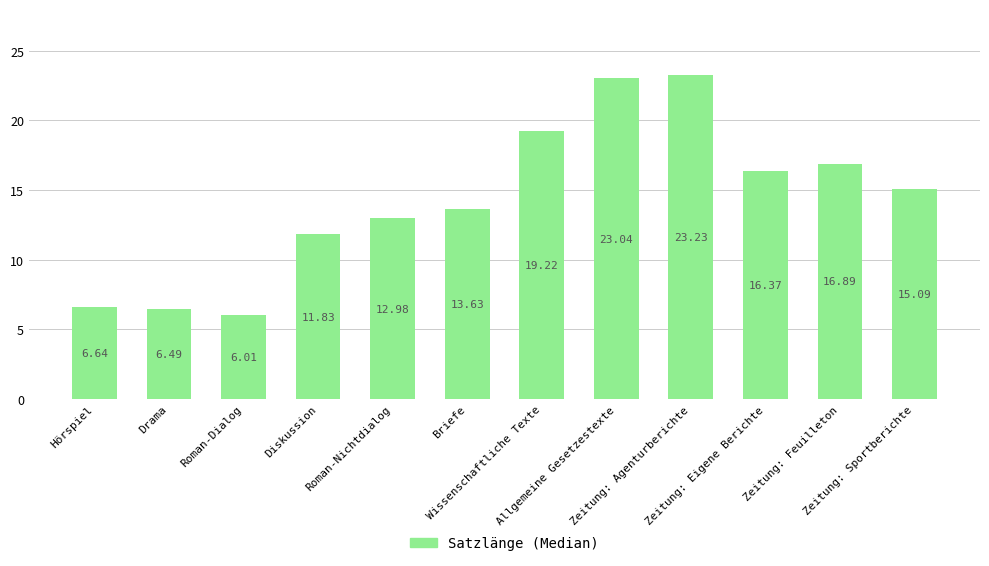

At which label does the data first exceed 15?

Wissenschaftliche Texte